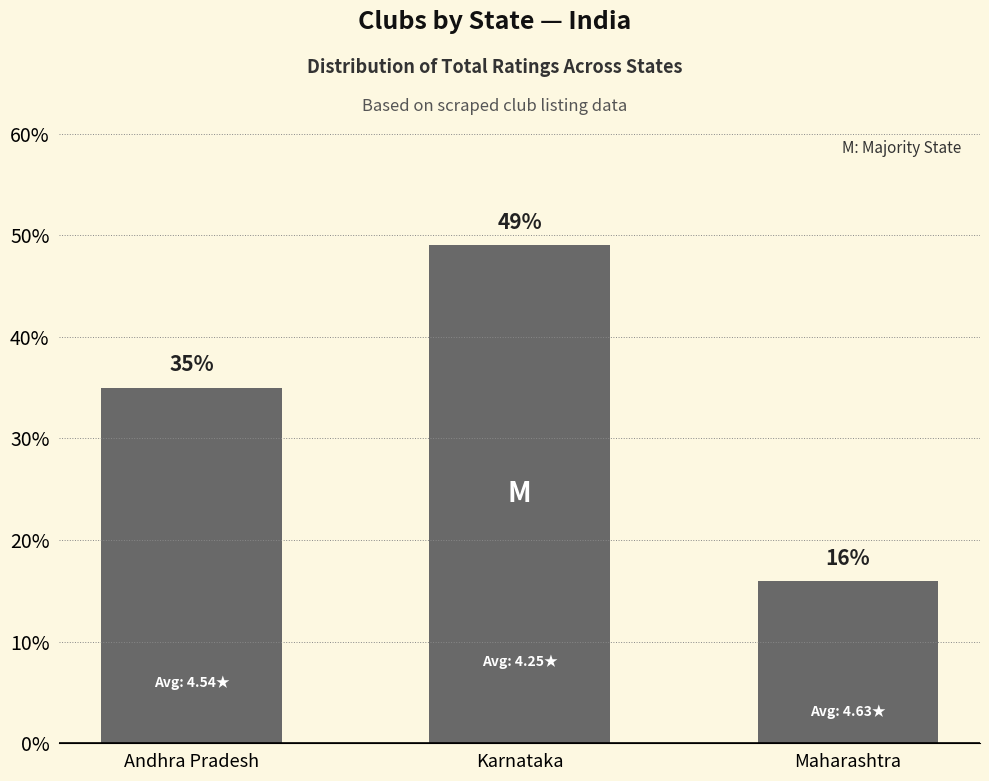

The chart shows a value of 7 at Andhra Pradesh. True or false?

False